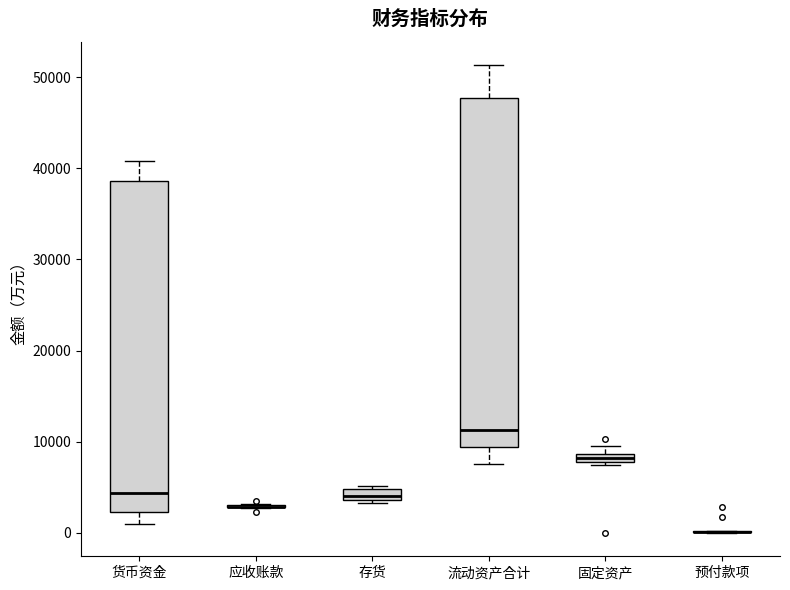

Which box is the tallest, from its lower edge to its upper edge?

流动资产合计